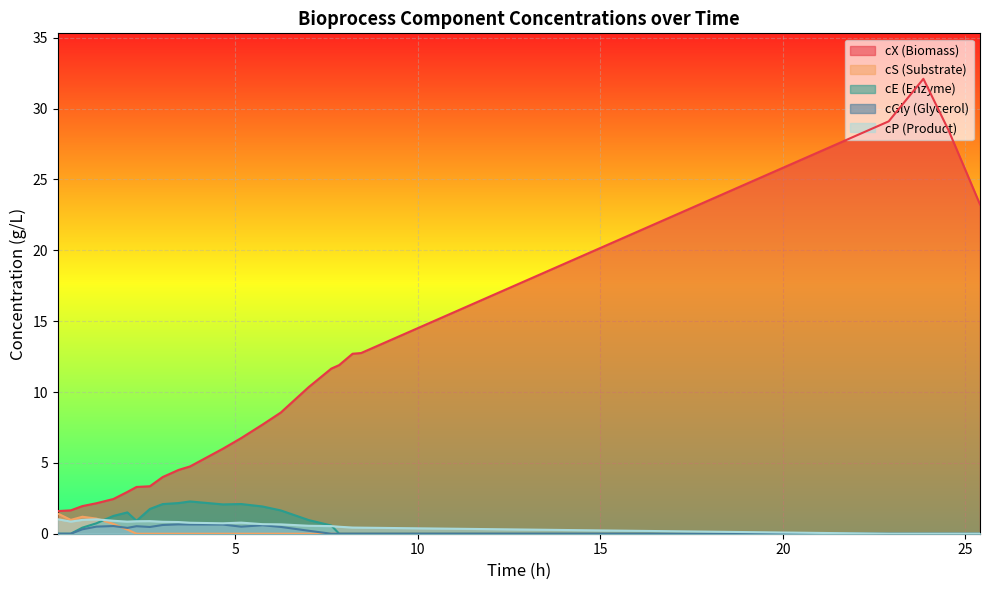

What is the maximum value for cE (Enzyme)?

2.3